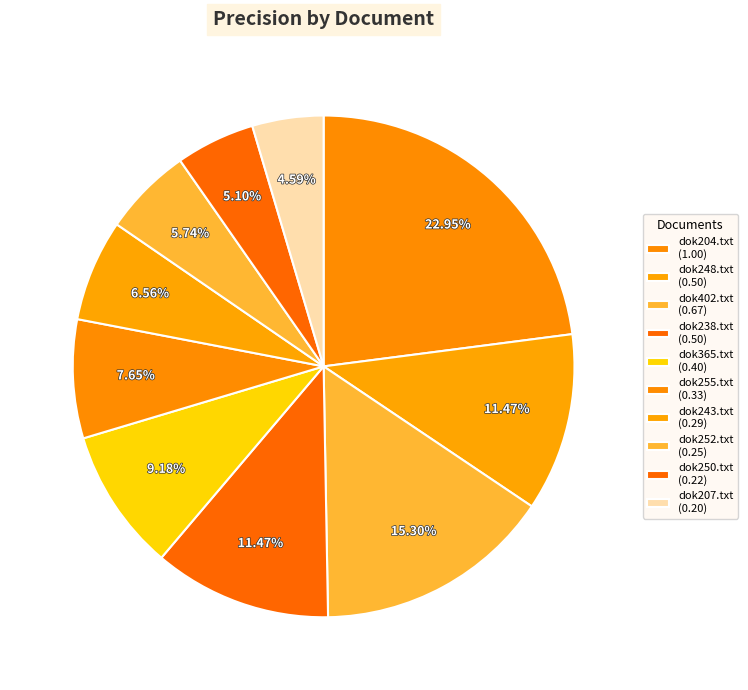

To the nearest percent, what is the average slice percentage?

10%